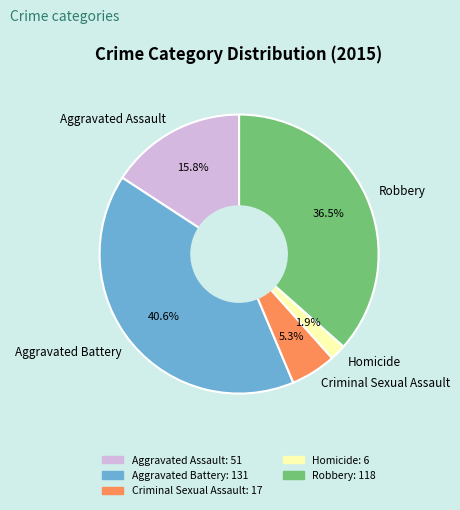

Is there a majority slice in this chart?

No